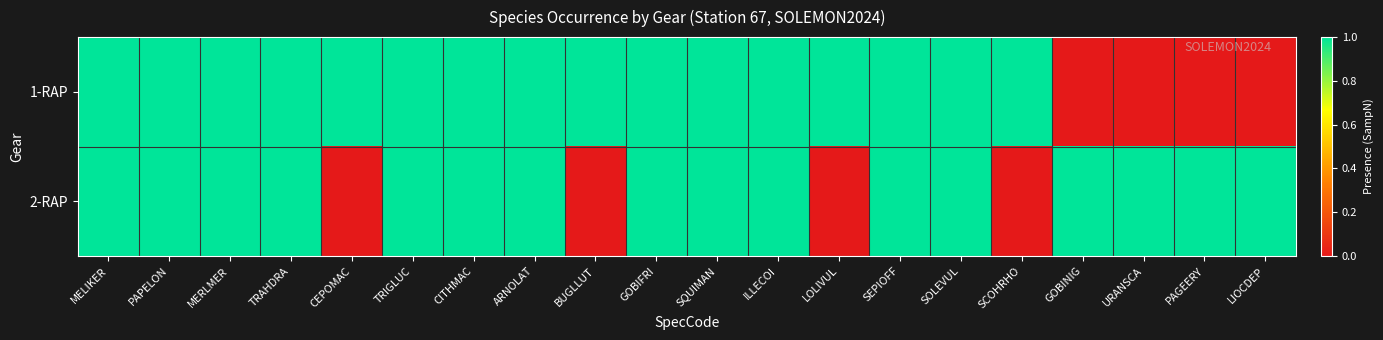

Which label corresponds to the largest value in the chart?

MELIKER